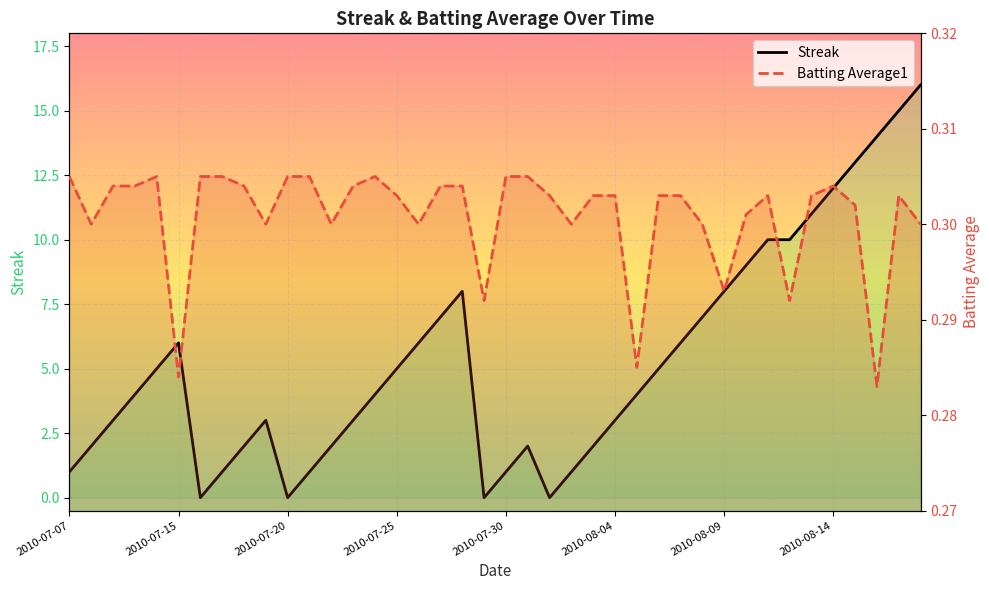

Is it true that Batting Average1 equals 0.1 at 2010-07-07?

False